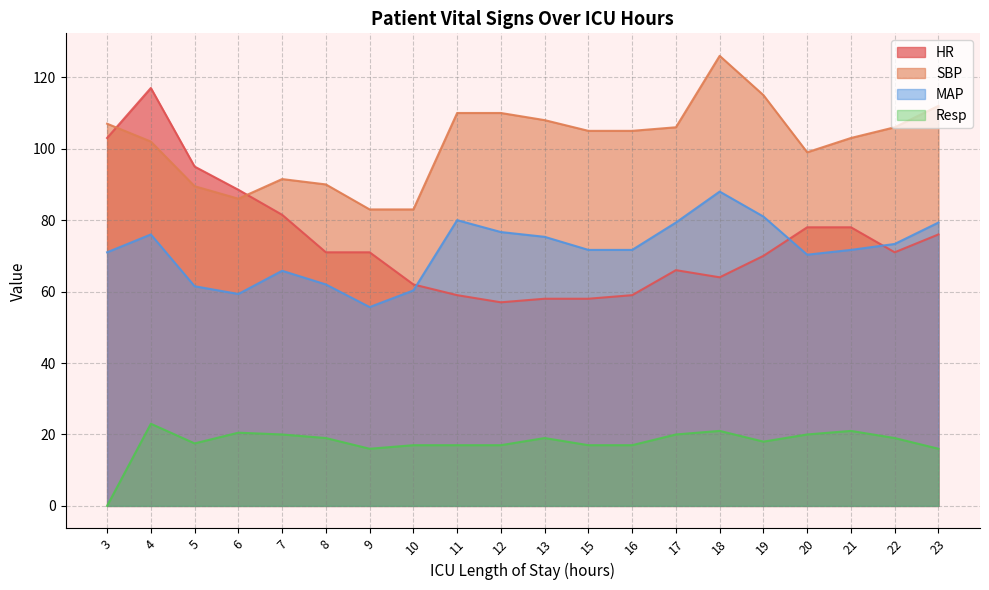

True or false: Resp has more than 1 interior local peaks.

True